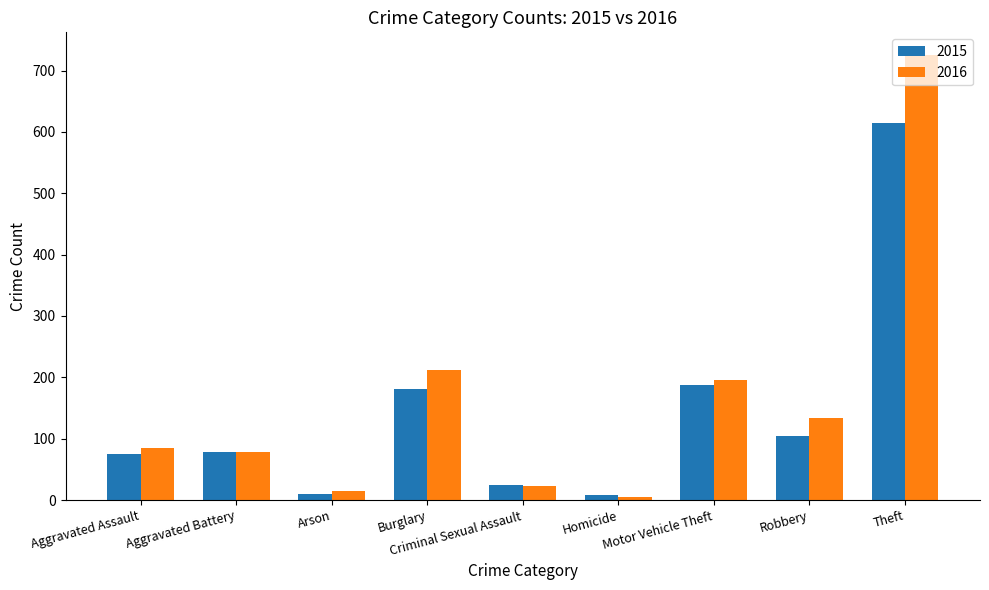

What is the difference between the highest and lowest values at Motor Vehicle Theft?

8